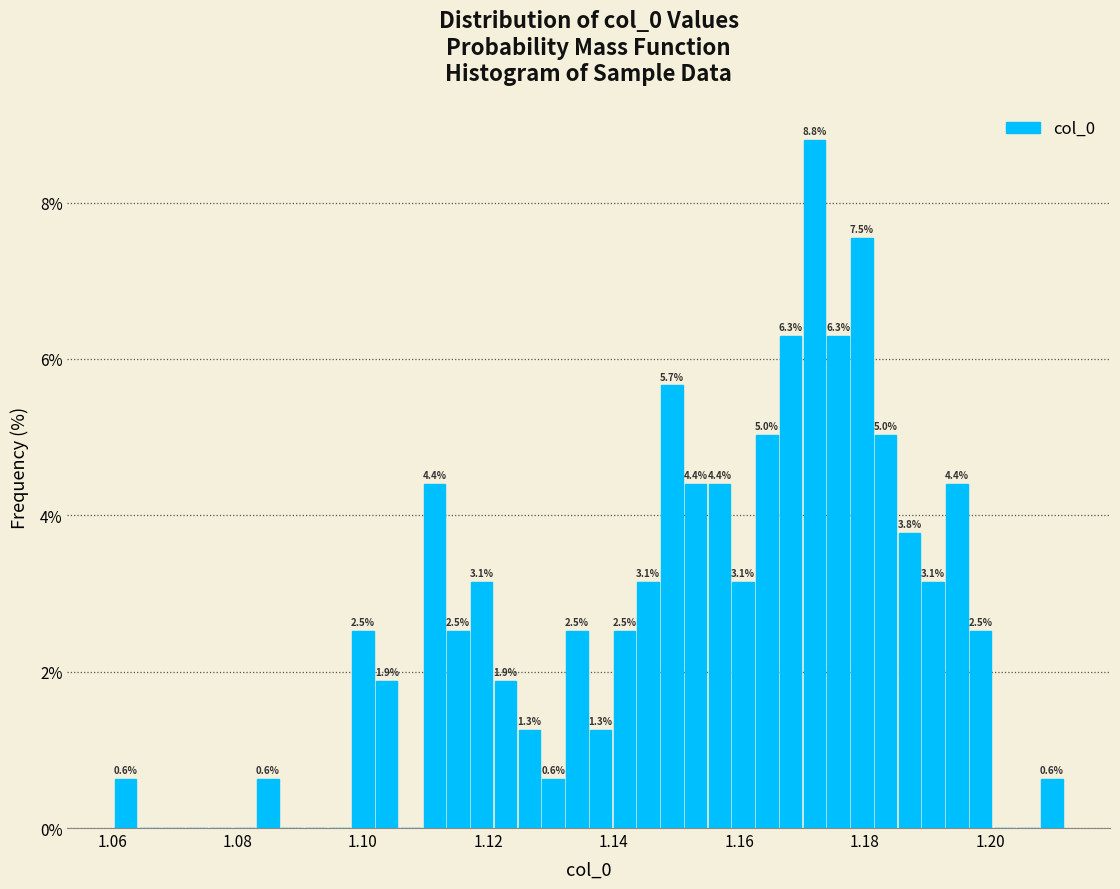

Read against the x-axis, roughly where is the centre of the tallest bar?

1.172